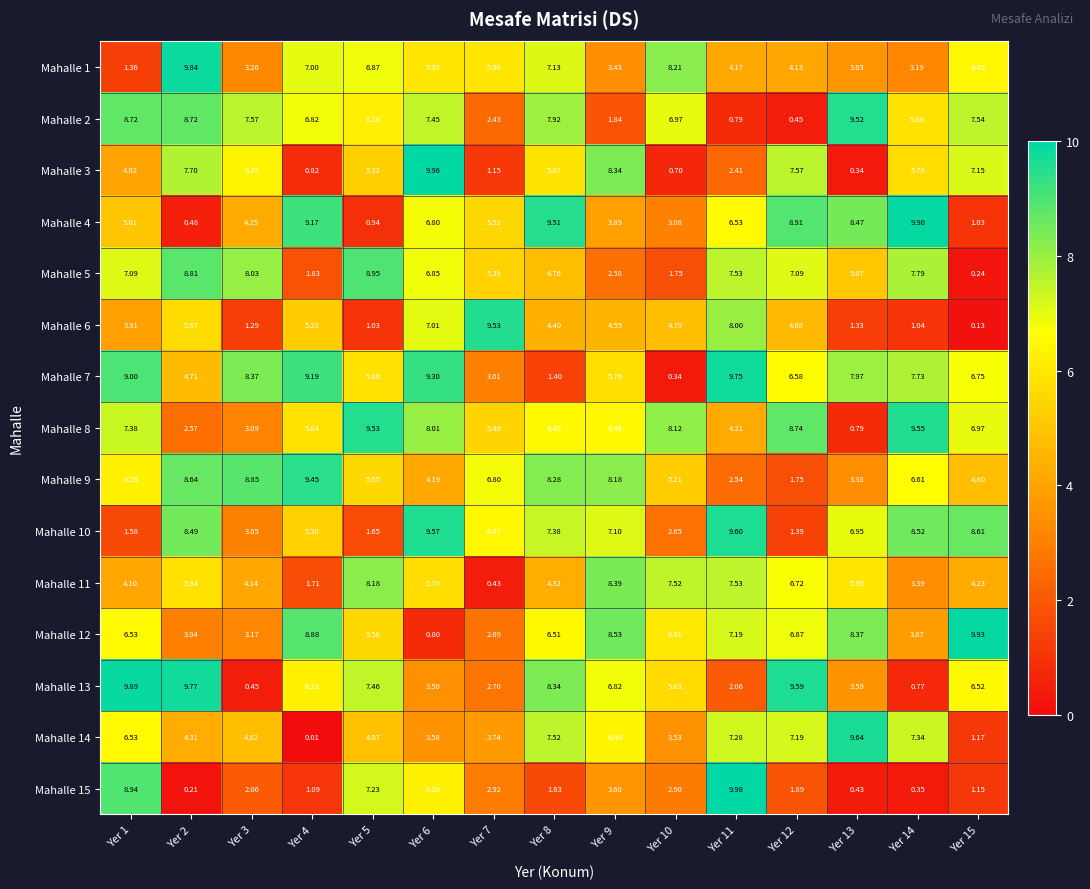

Is the value of Mahalle 11 at Yer 6 greater than the value of Mahalle 5 at Yer 13?

Yes